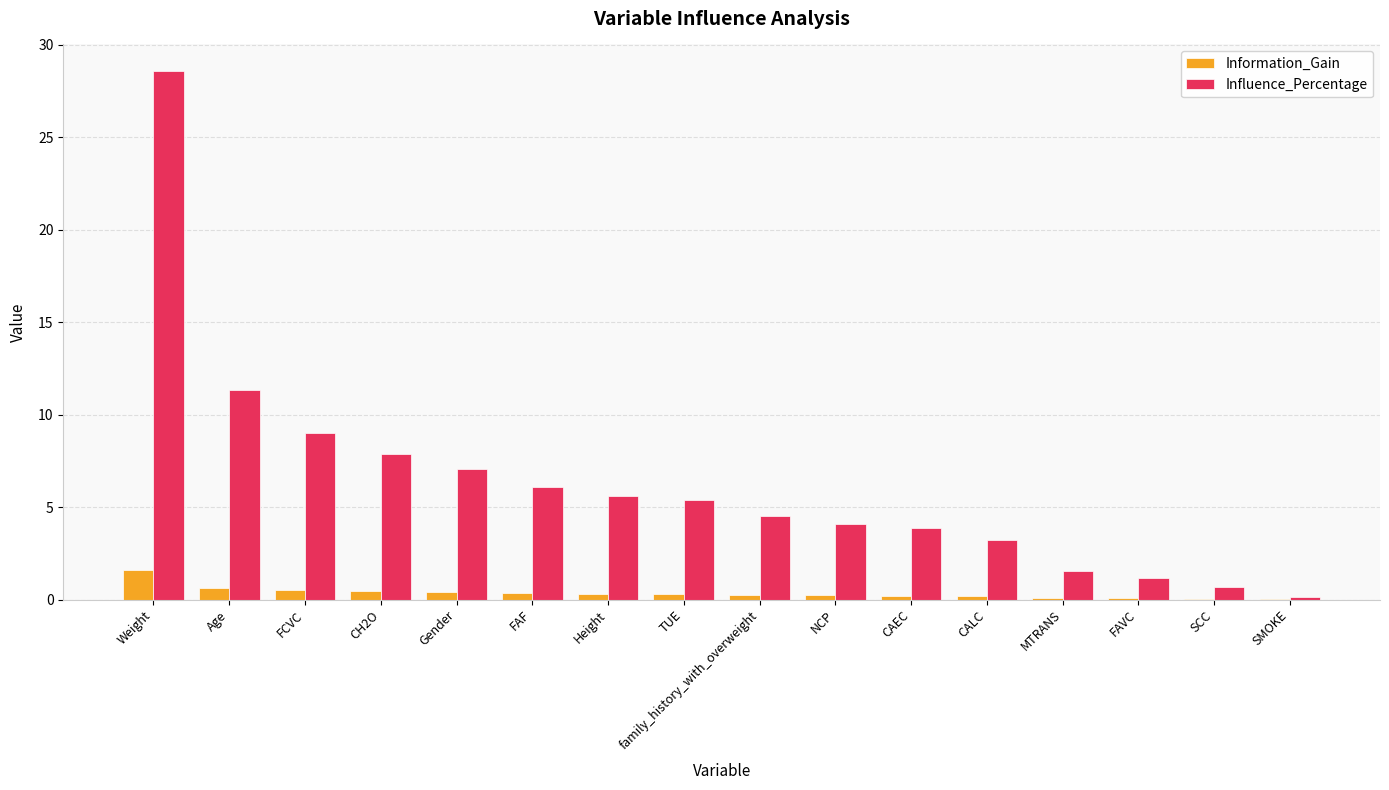

How many groups of bars are there?

16